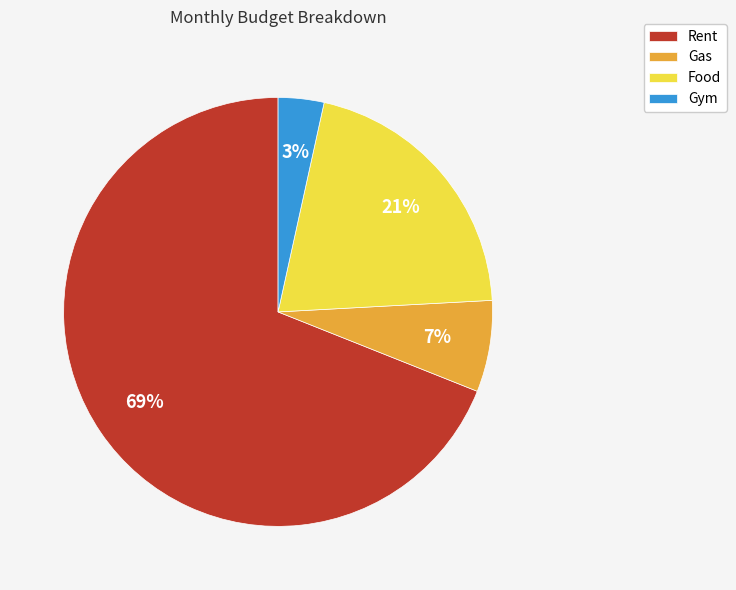

To the nearest percent, what is the difference between the largest and smallest slice percentages?

66%